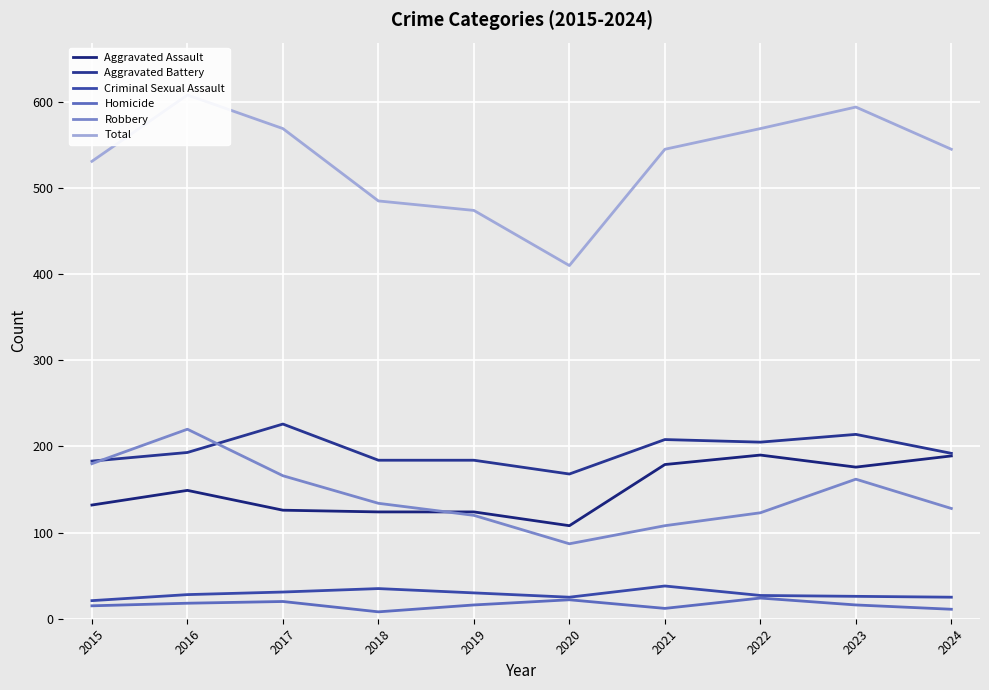

True or false: Total and Aggravated Assault cross at least once.

False